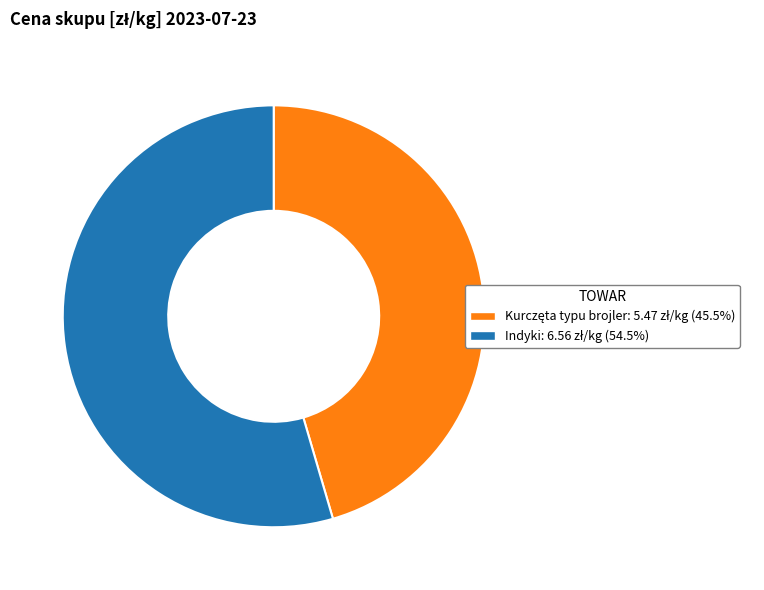

What is the largest slice in the pie chart?

Indyki